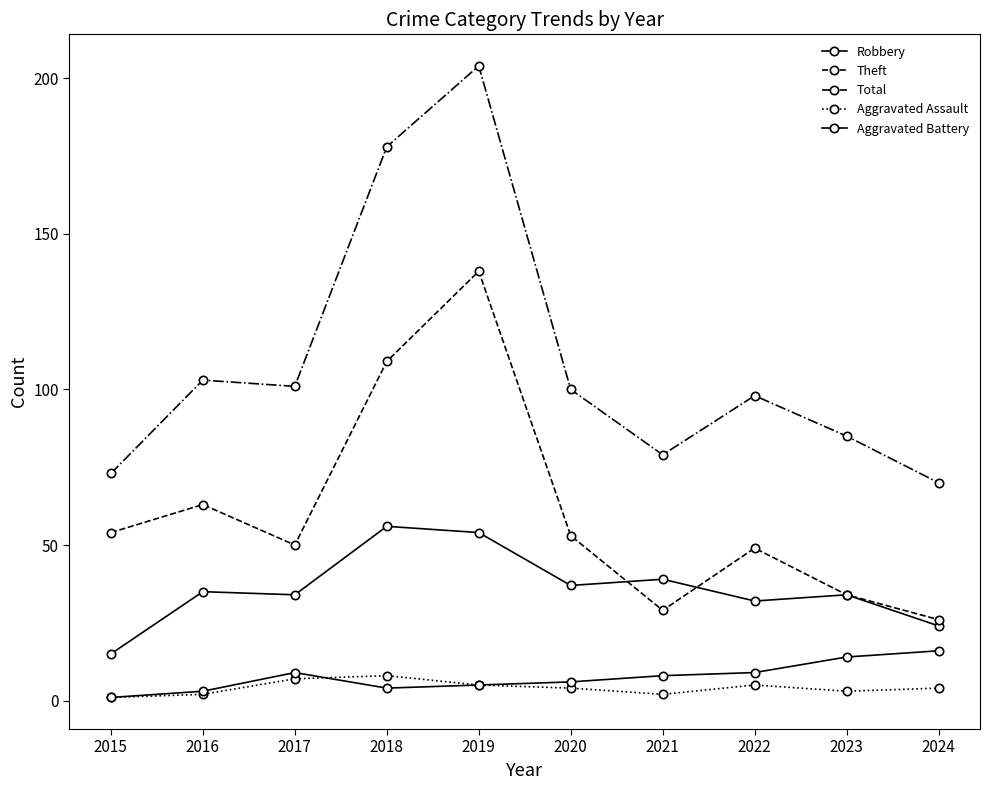

True or false: Theft and Total intersect in this chart.

False